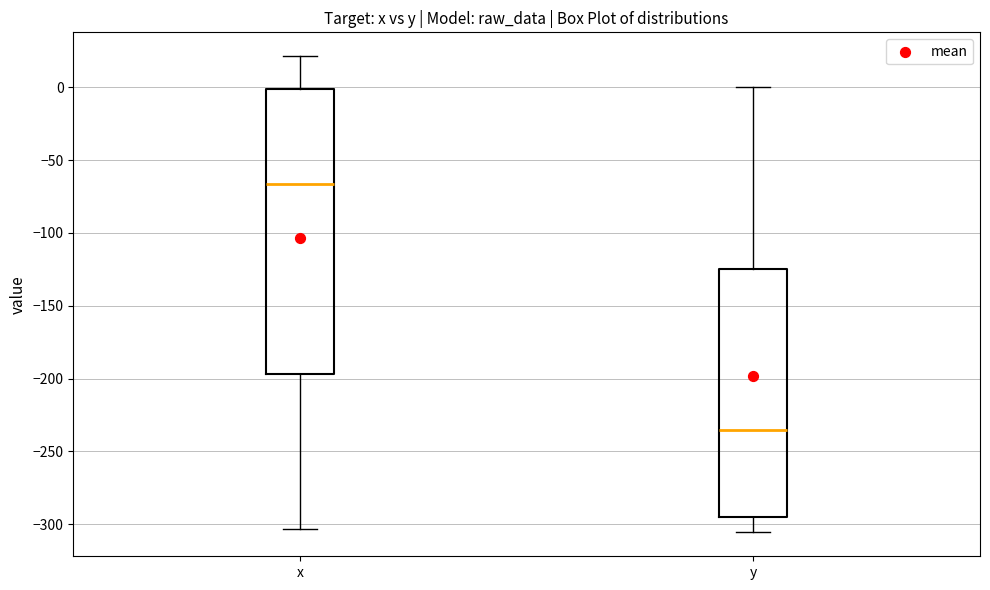

Which box has the lowest median line?

y